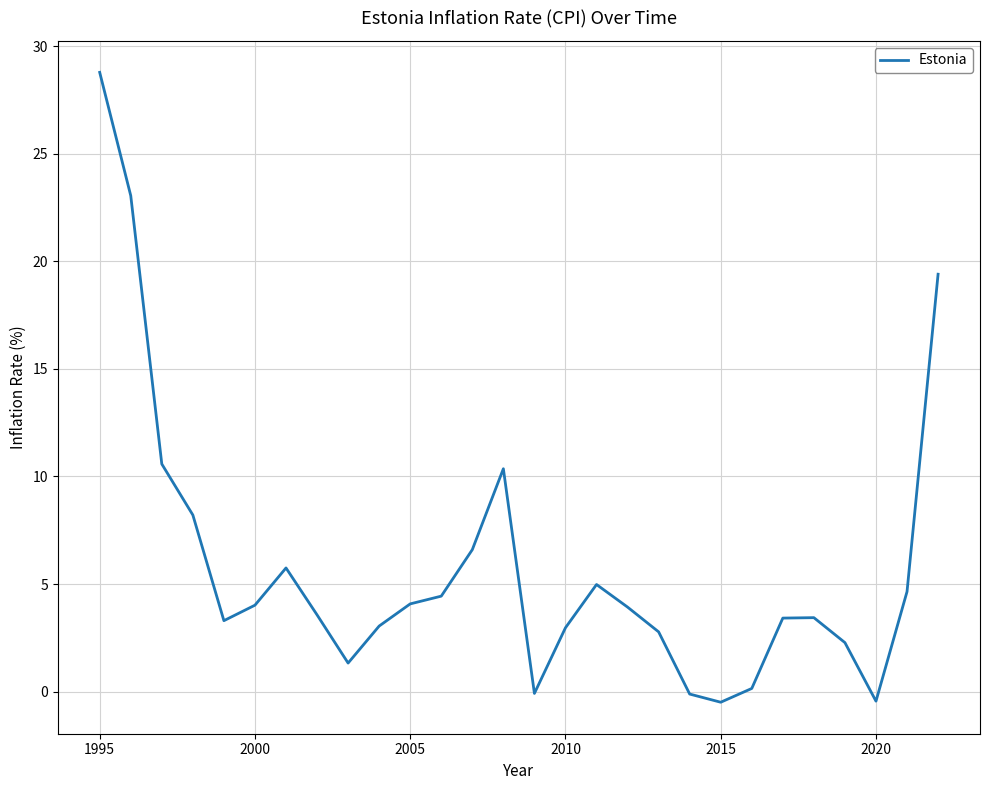

What is the average value?

5.9